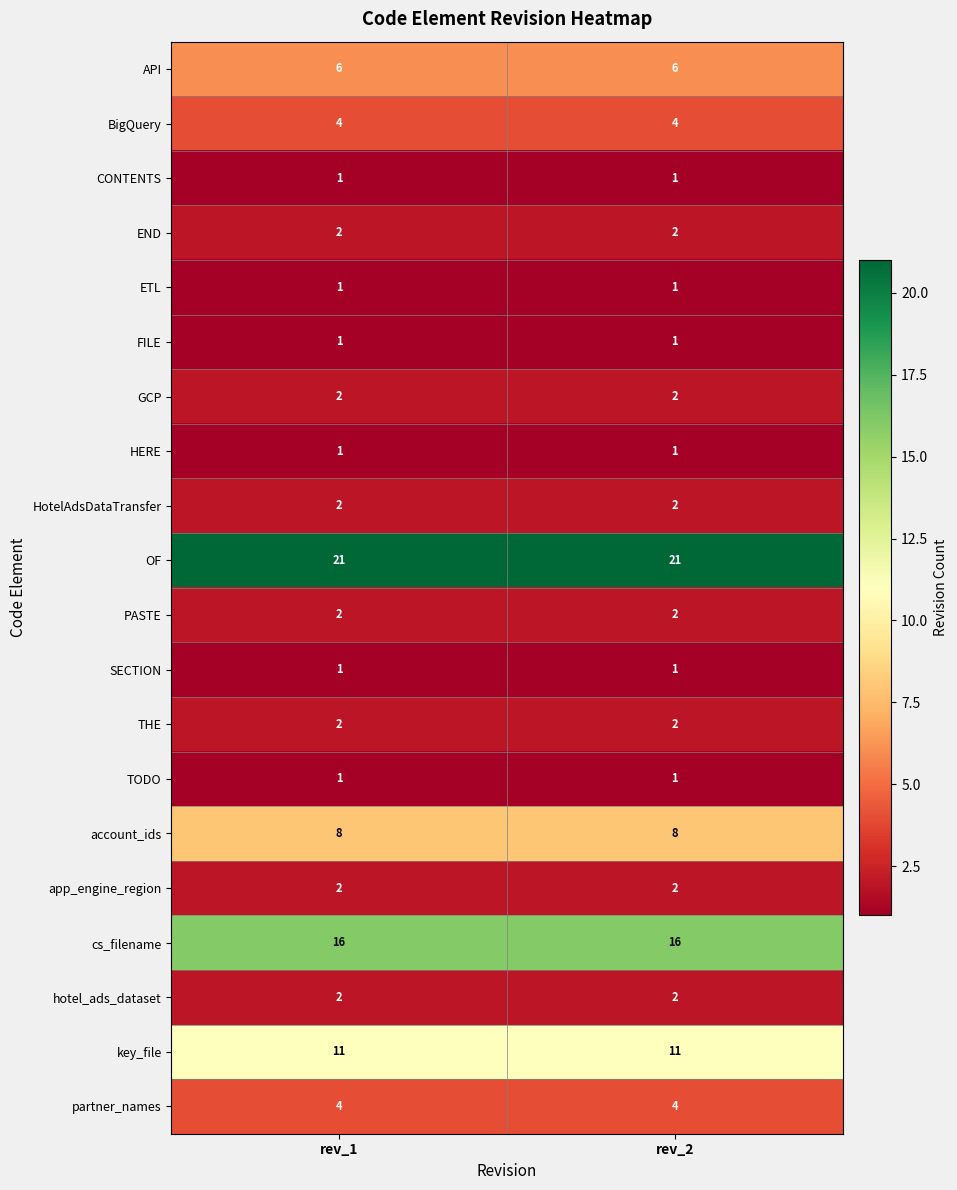

What is the greatest value displayed?

21